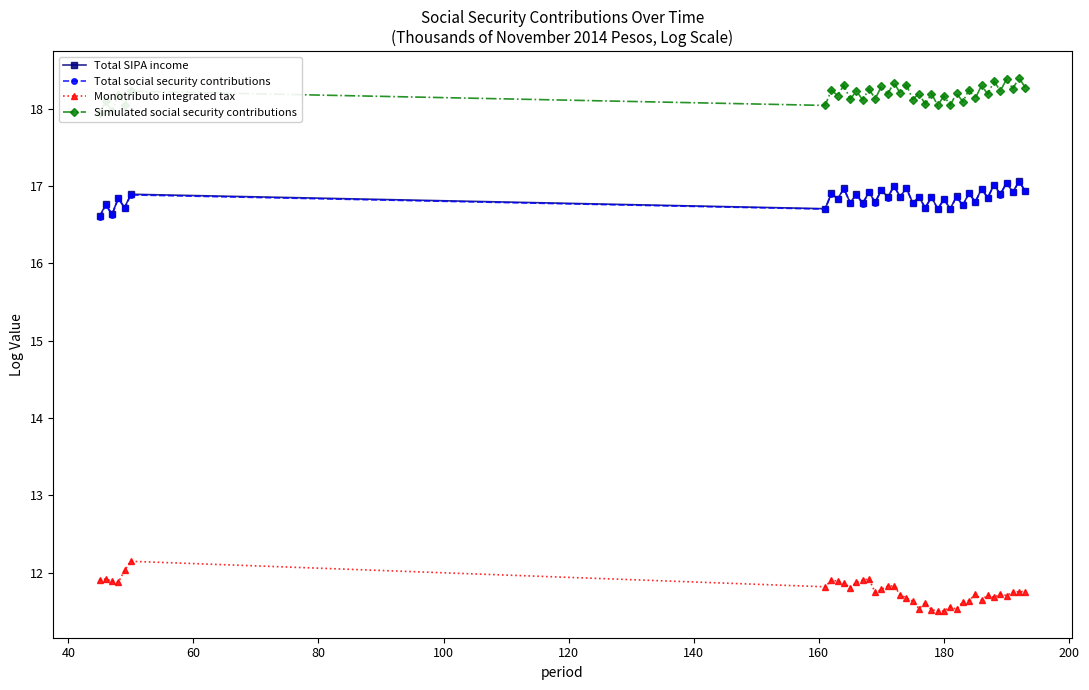

What is the maximum value for Total social security contributions?

17.1